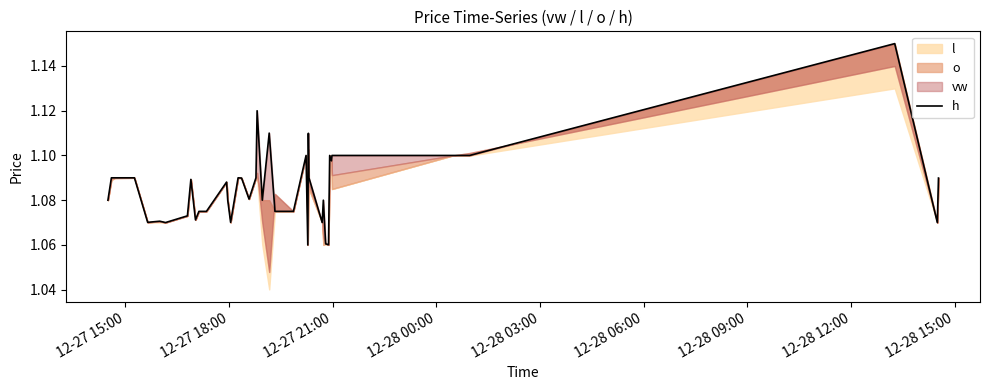

What position from the left is 12-28 00:00?

4